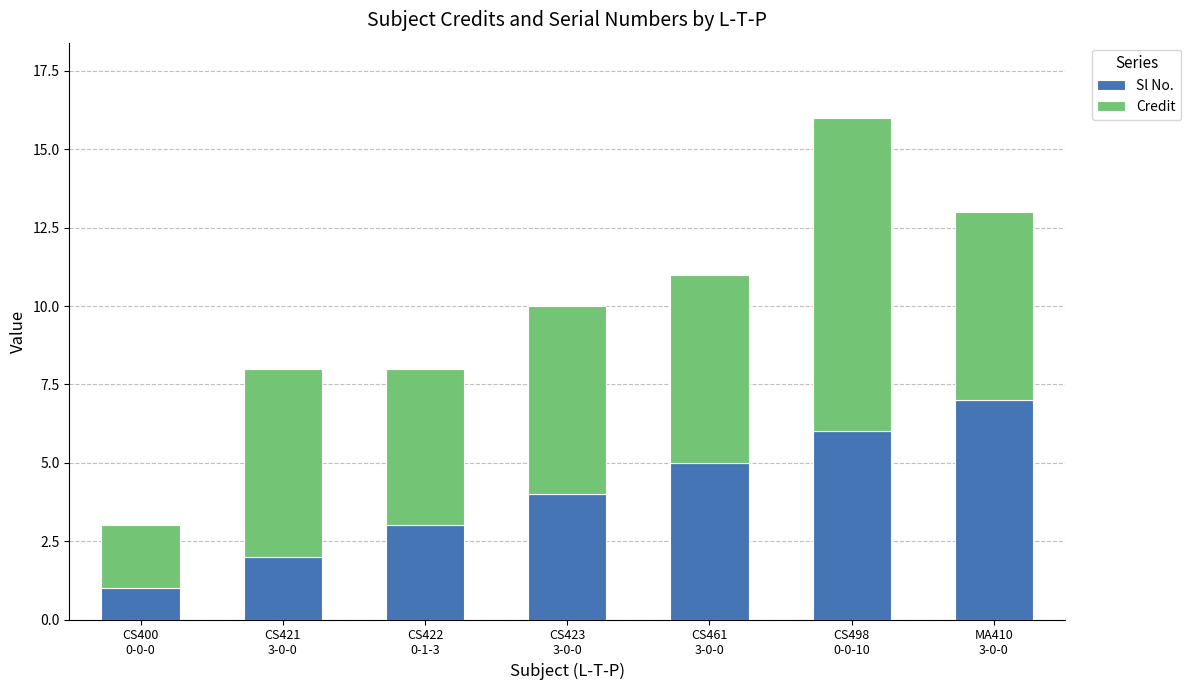

What is the highest value of the Sl No. series?

7